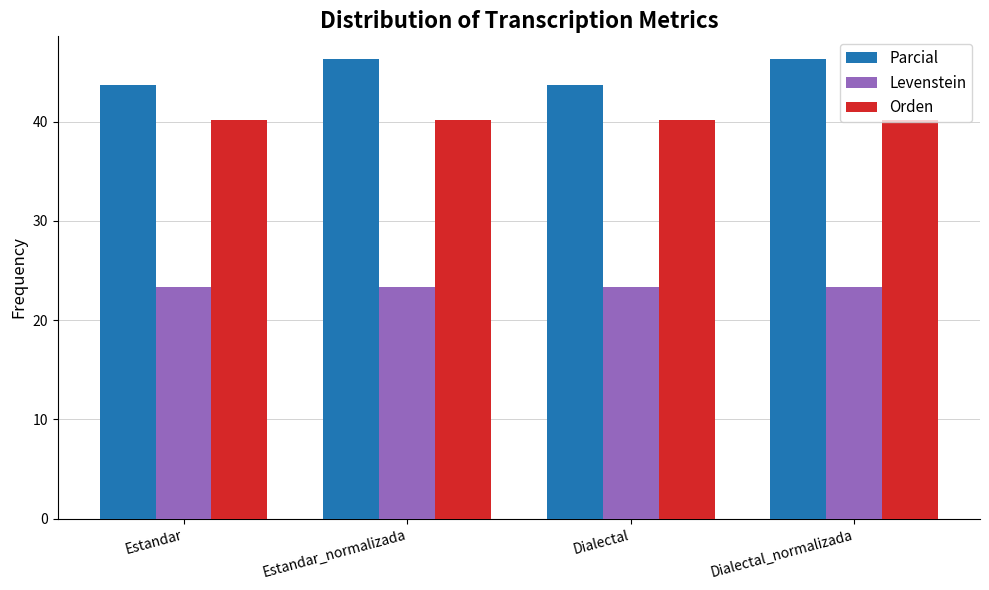

What is the approximate value of Parcial at Estandar?

43.7